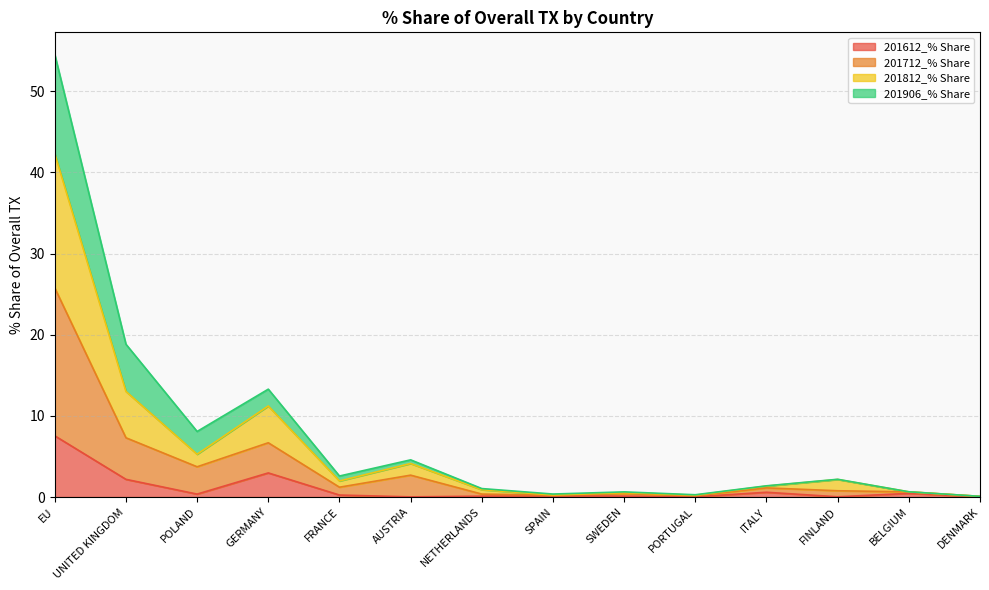

True or false: 201812_% Share and 201612_% Share cross at least once.

False